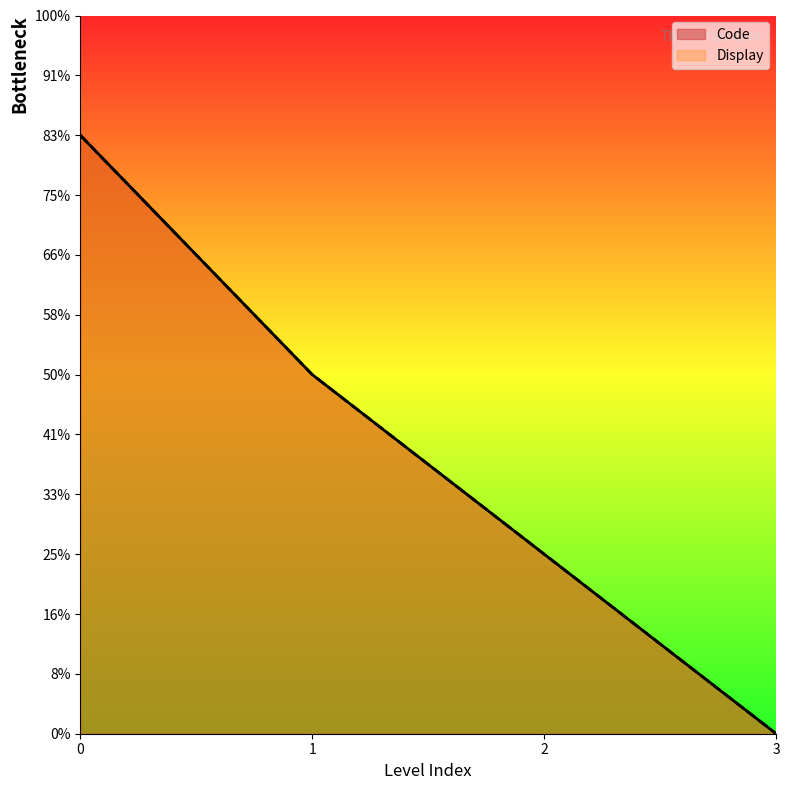

How many lines are shown in the chart?

2